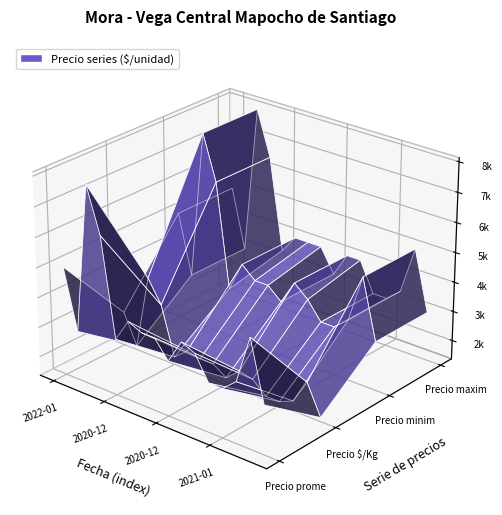

Reading left to right, transcribe all the data shown in this chart.

Volumen: 2022-01-25=250	2021-02-05=200	2020-12-03=170	2022-02-25=90	2020-12-23=150	2023-02-23=250	2021-02-09=300	2021-02-10=100	2020-12-09=200	2021-12-03=150	2021-02-11=300	2023-02-21=500	2021-01-12=85	2021-02-04=150	2022-01-21=380	2020-12-29=120
Precio promedio ponderado: 2022-01-25=5000	2021-02-05=3000	2020-12-03=8000	2022-02-25=6500	2020-12-23=3240	2023-02-23=4000	2021-02-09=3800	2021-02-10=3800	2020-12-09=3200	2021-12-03=4000	2021-02-11=3800	2023-02-21=3000	2021-01-12=3000	2021-02-04=3400	2022-01-21=5000	2020-12-29=3000
Precio $/Kg: 2022-01-25=2500	2021-02-05=1500	2020-12-03=4000	2022-02-25=3250	2020-12-23=1620	2023-02-23=2000	2021-02-09=1900	2021-02-10=1900	2020-12-09=1600	2021-12-03=2000	2021-02-11=1900	2023-02-21=1500	2021-01-12=1500	2021-02-04=1700	2022-01-21=2500	2020-12-29=1500
Precio minimo: 2022-01-25=5000	2021-02-05=3000	2020-12-03=8000	2022-02-25=6500	2020-12-23=3000	2023-02-23=4000	2021-02-09=3600	2021-02-10=3600	2020-12-09=3200	2021-12-03=4000	2021-02-11=3600	2023-02-21=3000	2021-01-12=3000	2021-02-04=3400	2022-01-21=5000	2020-12-29=3000
Precio maximo: 2022-01-25=5000	2021-02-05=3000	2020-12-03=8000	2022-02-25=6500	2020-12-23=3400	2023-02-23=4000	2021-02-09=4000	2021-02-10=4000	2020-12-09=3200	2021-12-03=4000	2021-02-11=4000	2023-02-21=3000	2021-01-12=3000	2021-02-04=3400	2022-01-21=5000	2020-12-29=3000